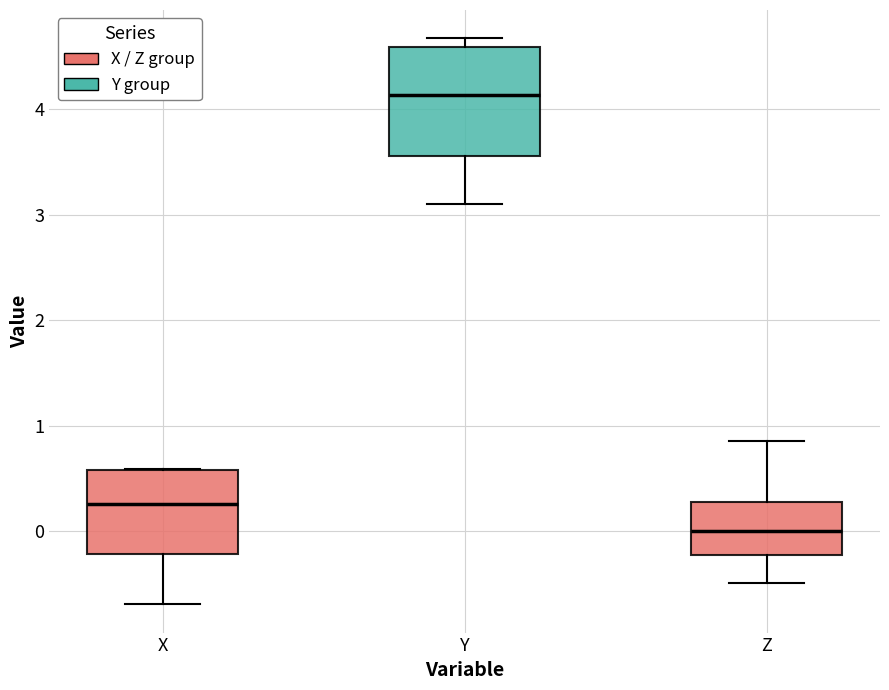

Which box's median line is the highest?

Y